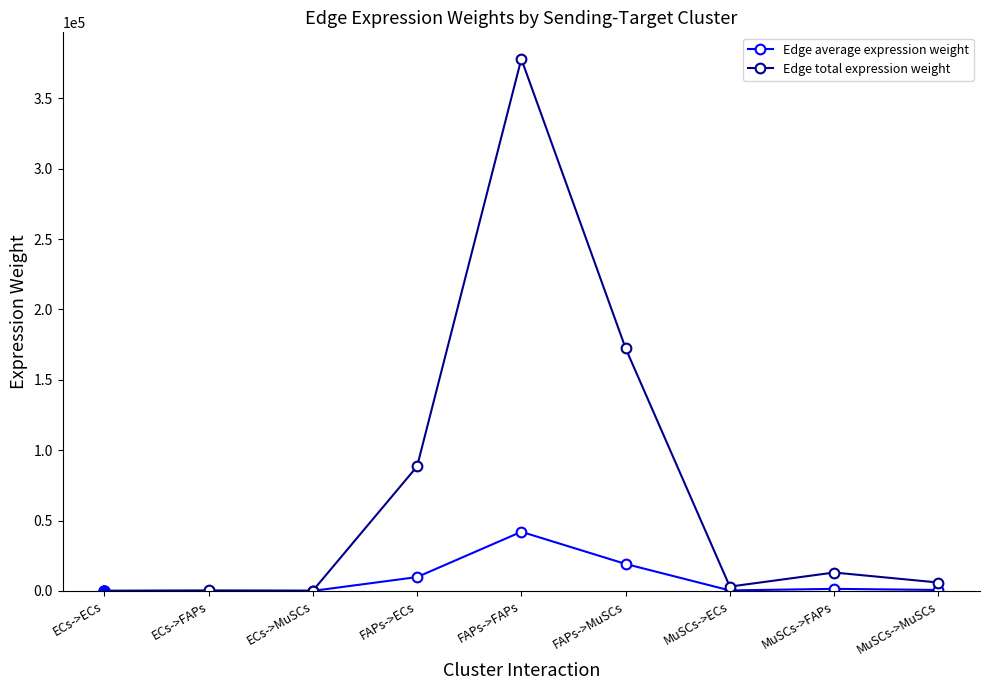

Which series has the widest spread of values?

Edge total expression weight